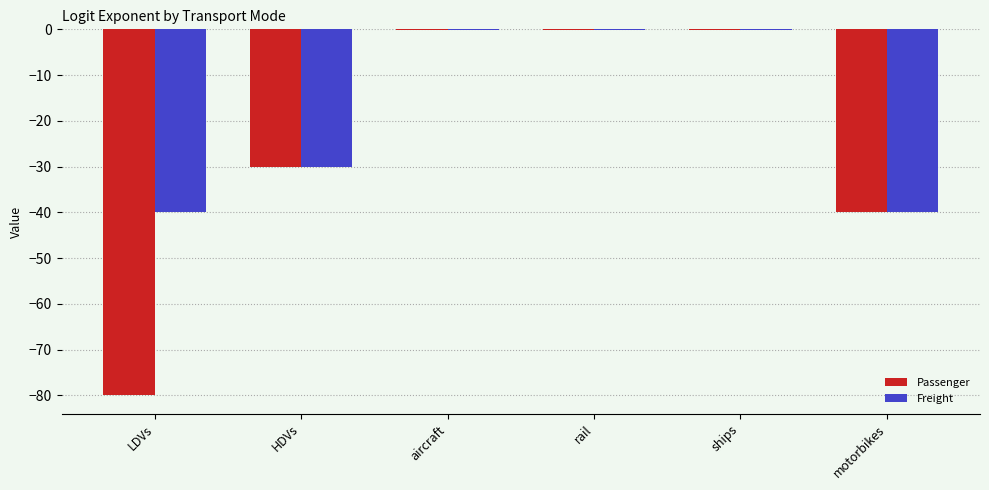

Which series has the largest total across all categories?

Freight